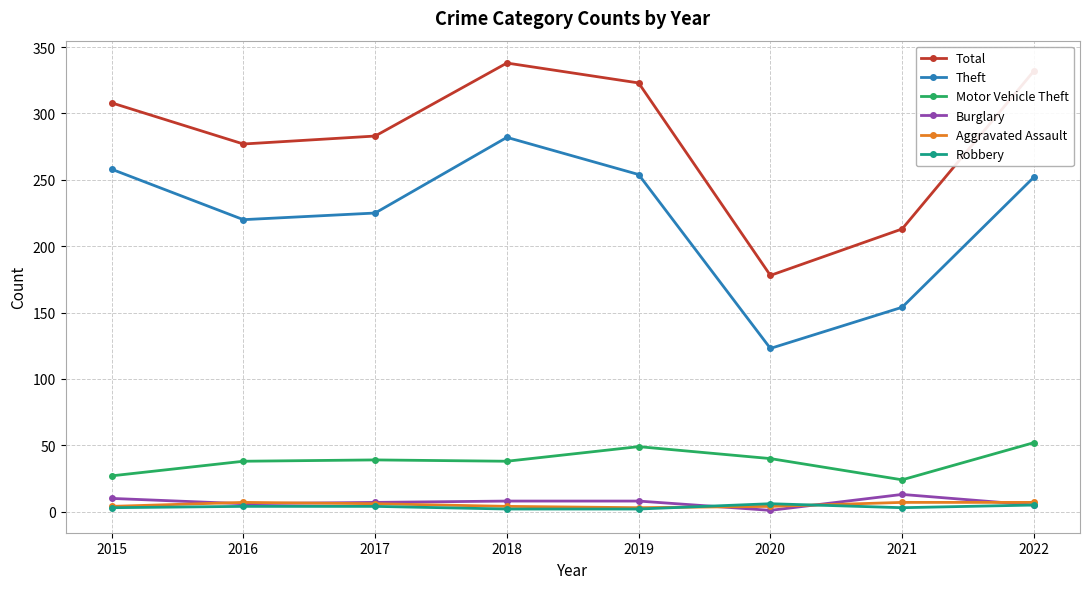

What is the value of the Motor Vehicle Theft point at the 4th from the left?

38